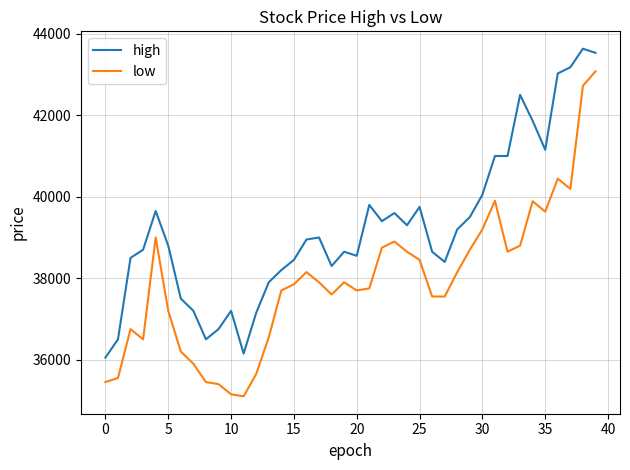

What is the difference between the maximum and minimum values in the high series?

7584